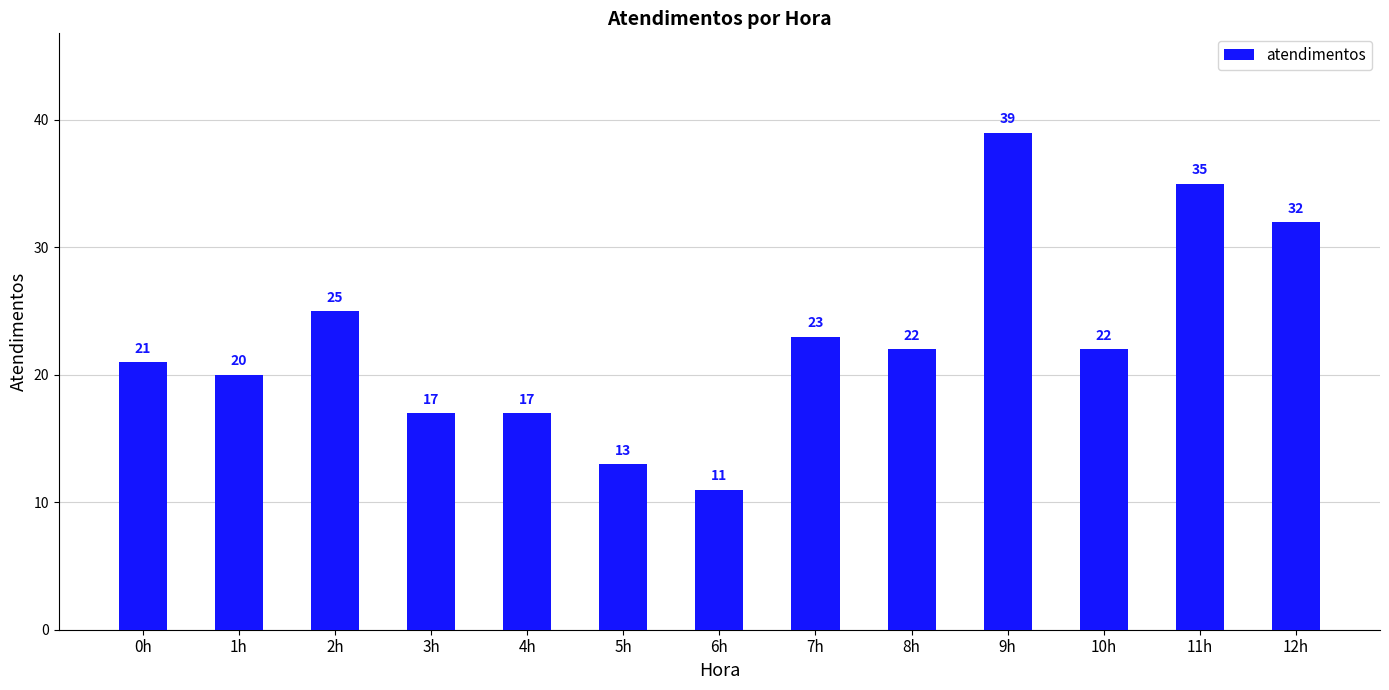

How many categories are shown in the chart?

13